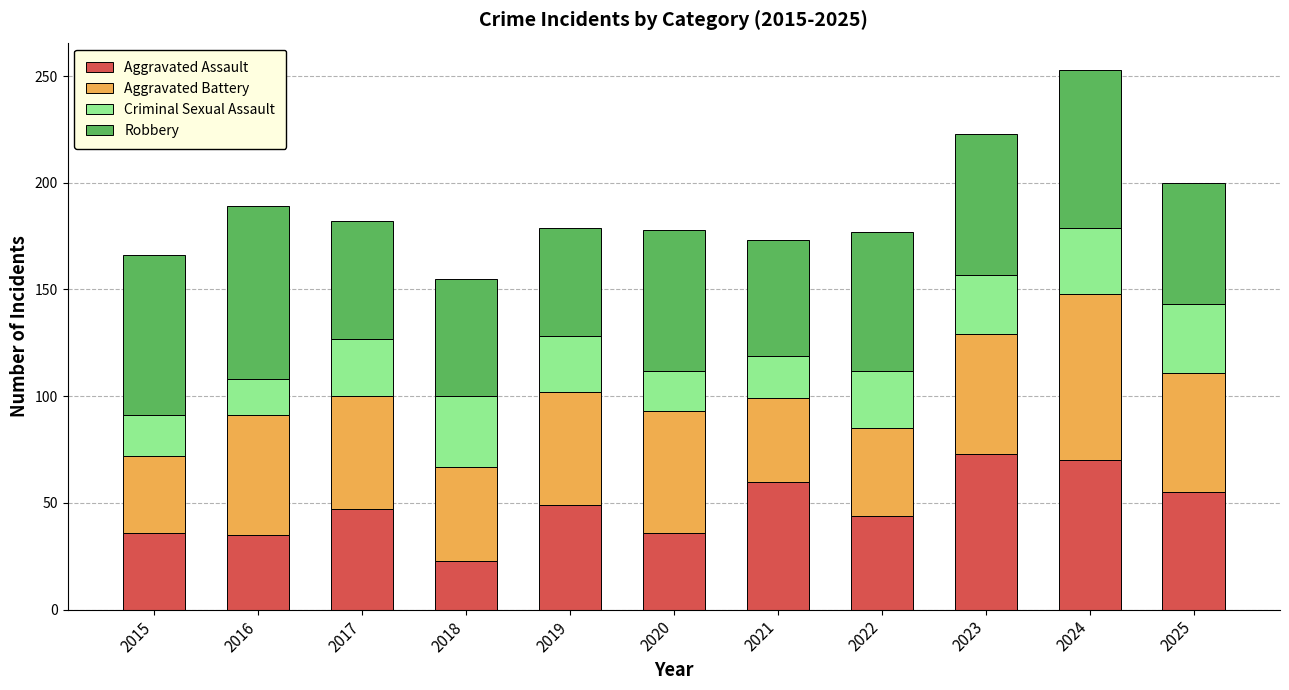

Are the bars horizontal?

No